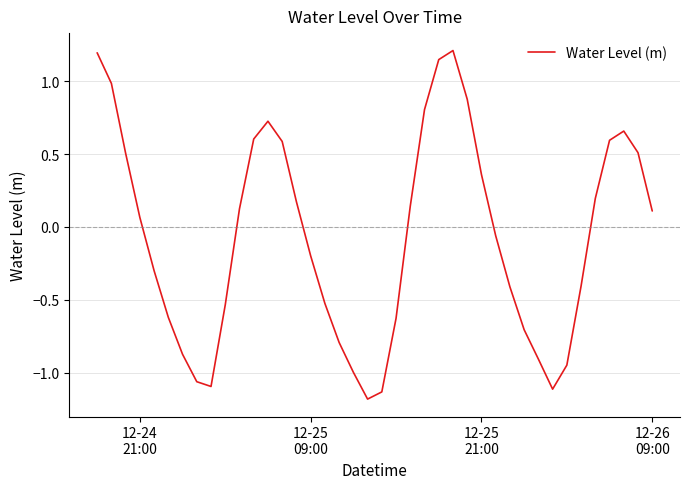

What is the difference between the maximum and minimum values?

2.4